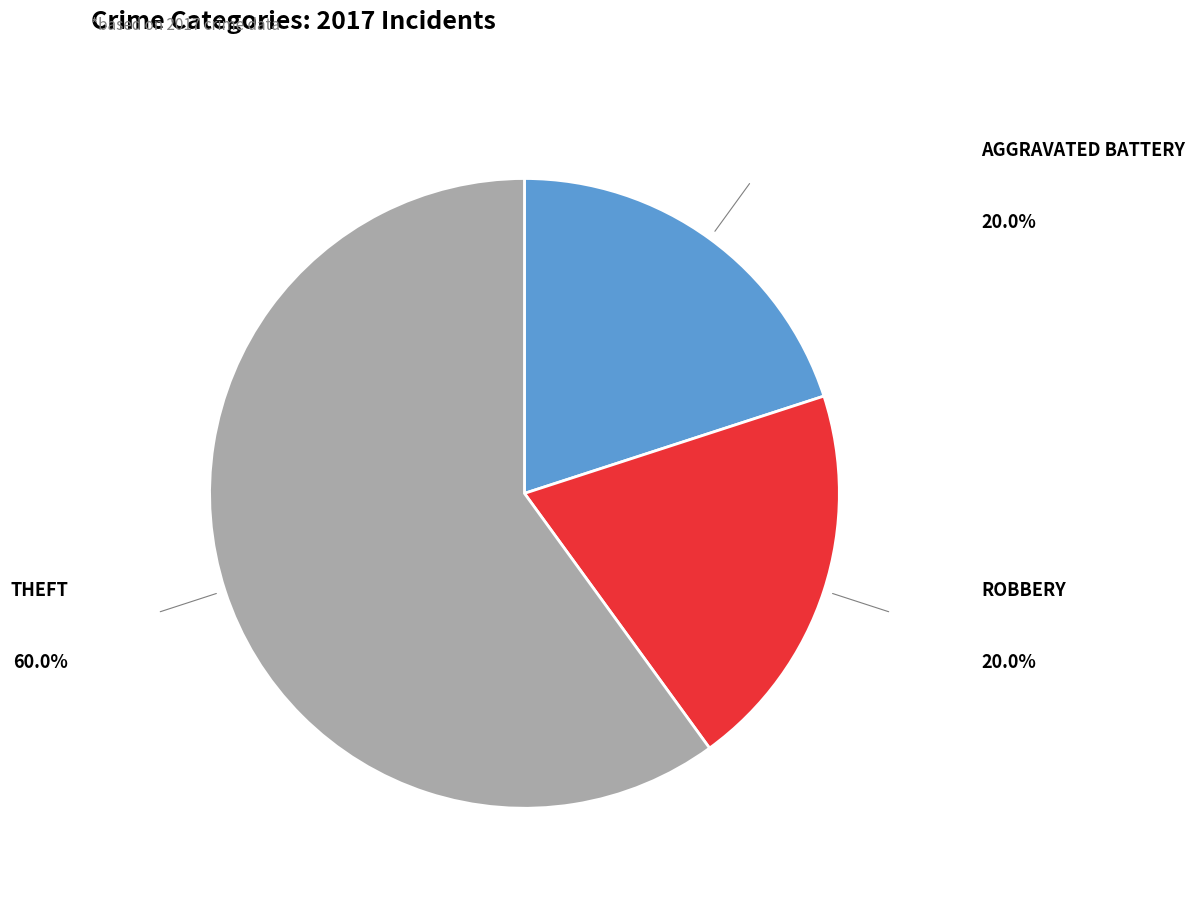

Does any single category account for the majority?

Yes